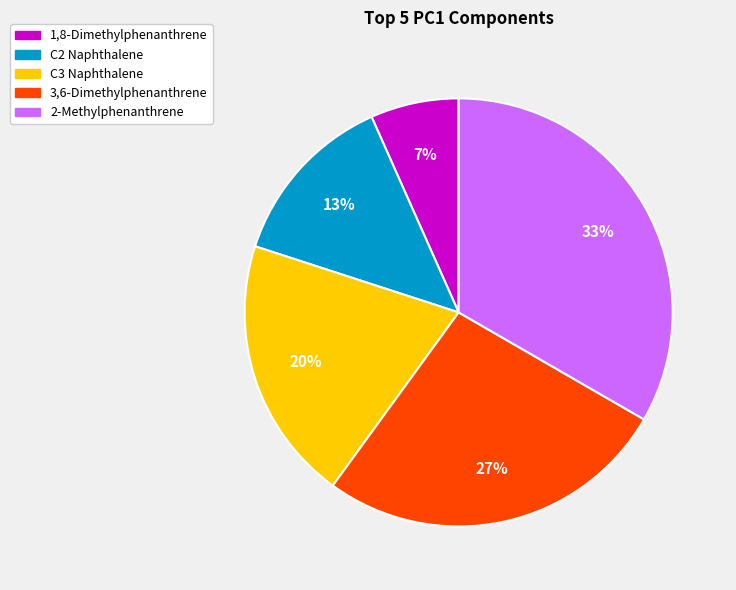

What percentage is the C3 Naphthalene slice, to the nearest percent?

20%